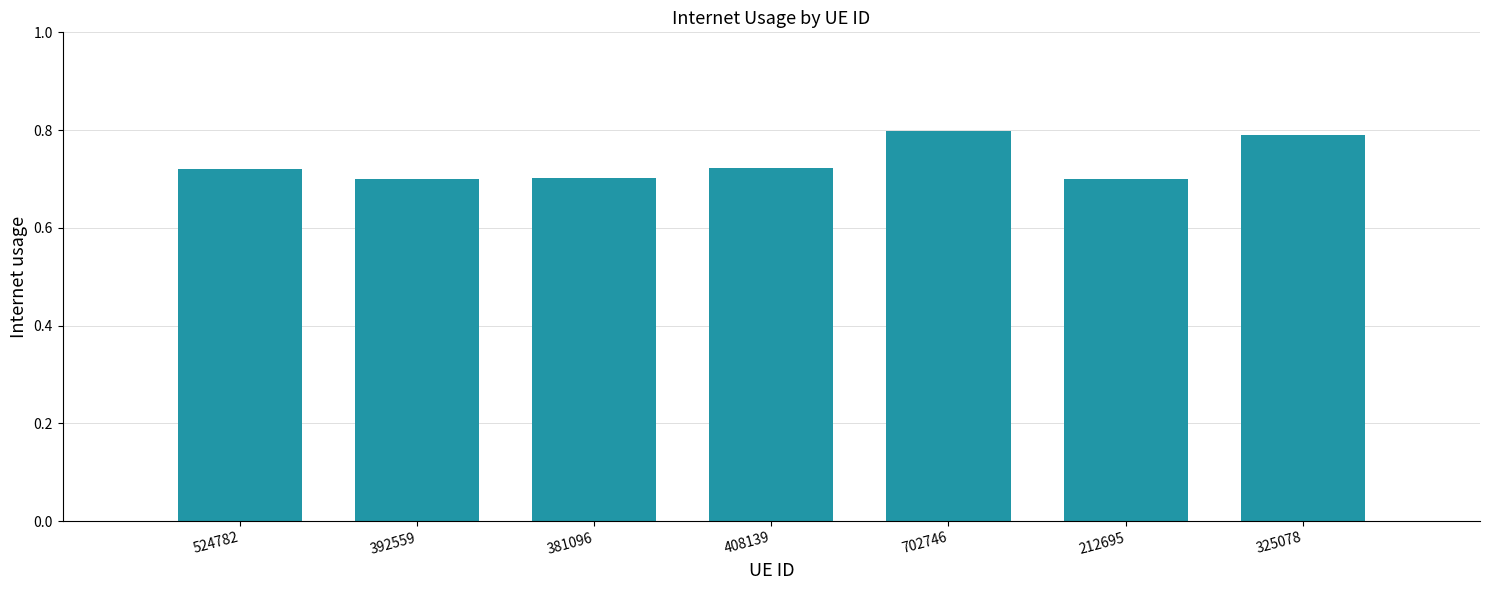

What is the sum of the values at 325078 and 524782?

1.5